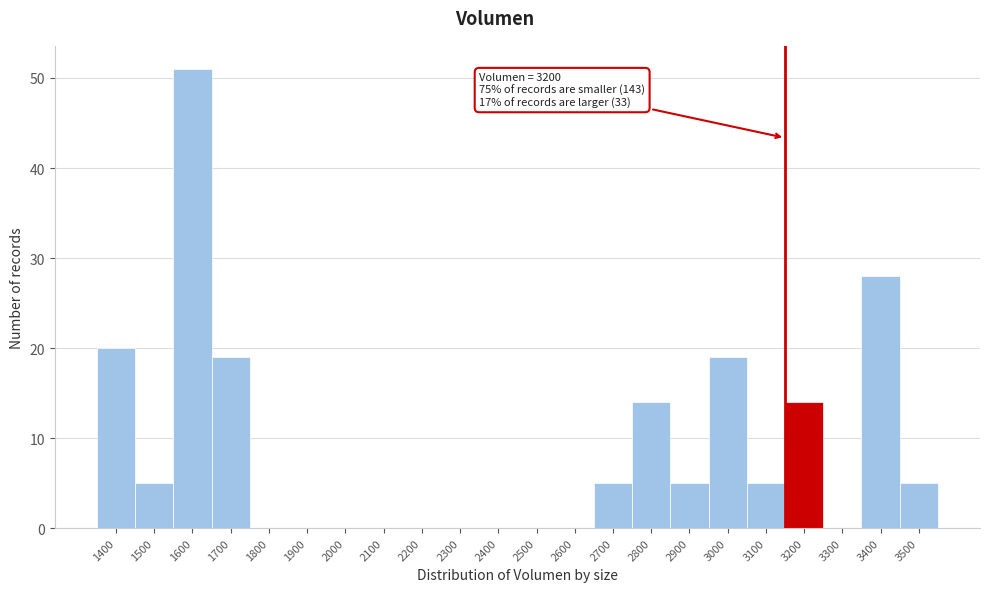

Reading right to left, list all the values displayed in this chart.

3500=5	3400=28	3300=0	3200=14	3100=5	3000=19	2900=5	2800=14	2700=5	2600=0	2500=0	2400=0	2300=0	2200=0	2100=0	2000=0	1900=0	1800=0	1700=19	1600=51	1500=5	1400=20